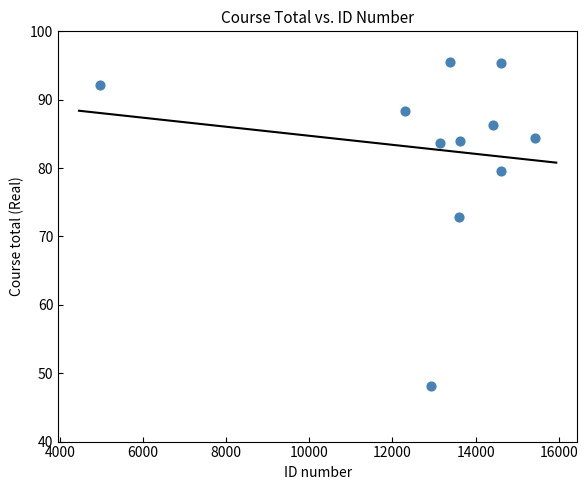

What Y value in the scatter plot is closest to 71?

72.9